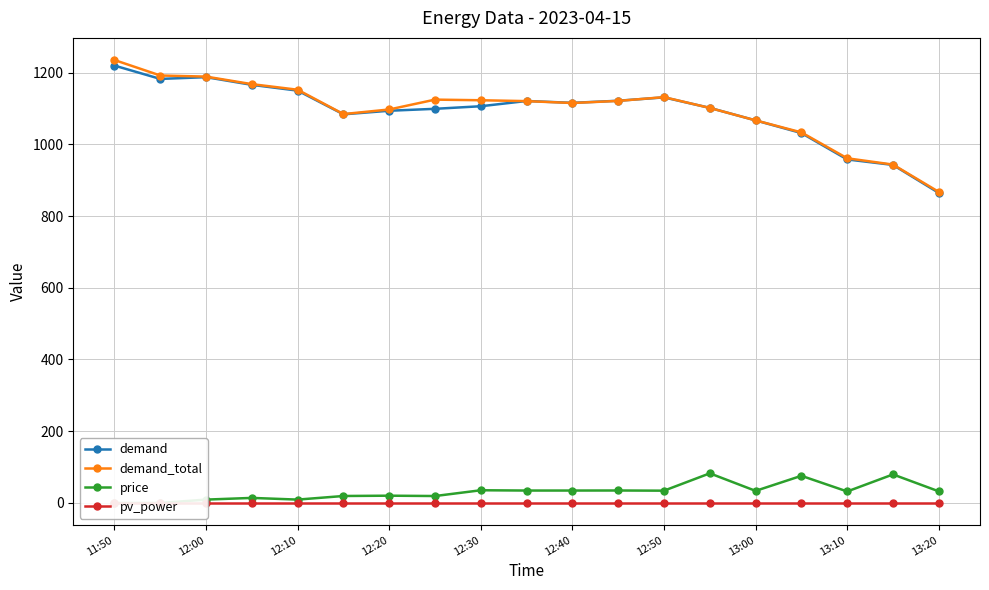

Is it true that demand_total equals 1115.0 at 12:40?

True